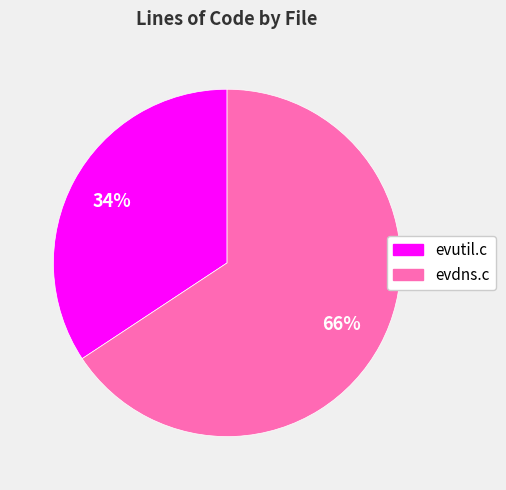

Do evdns.c and evutil.c together represent more than half of the pie?

Yes